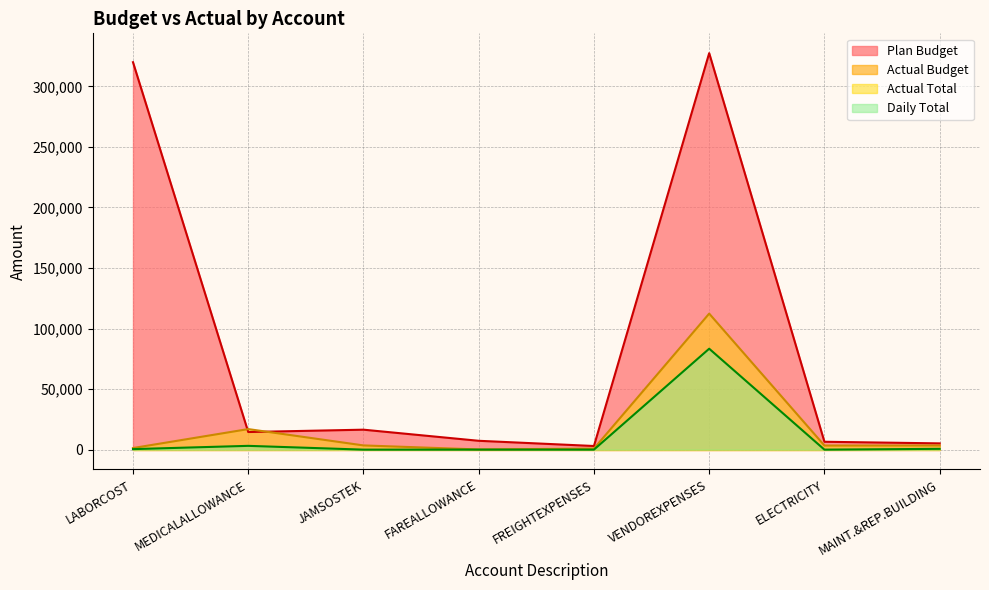

True or false: Daily Total and Actual Total cross at least once.

False